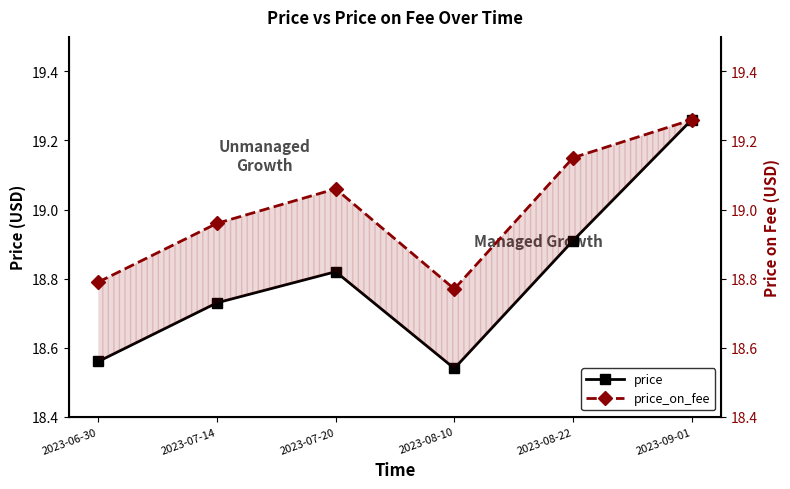

The price series shows 12.3 at 2023-07-20. True or false?

False